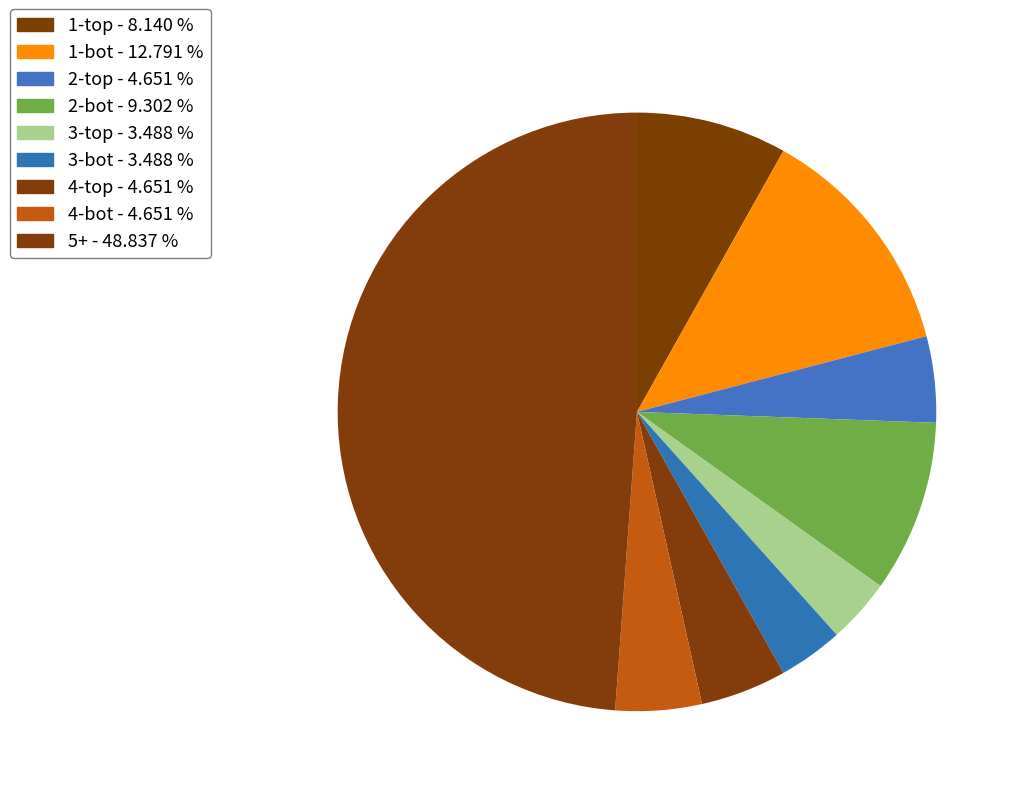

How many slices are in this pie chart?

9